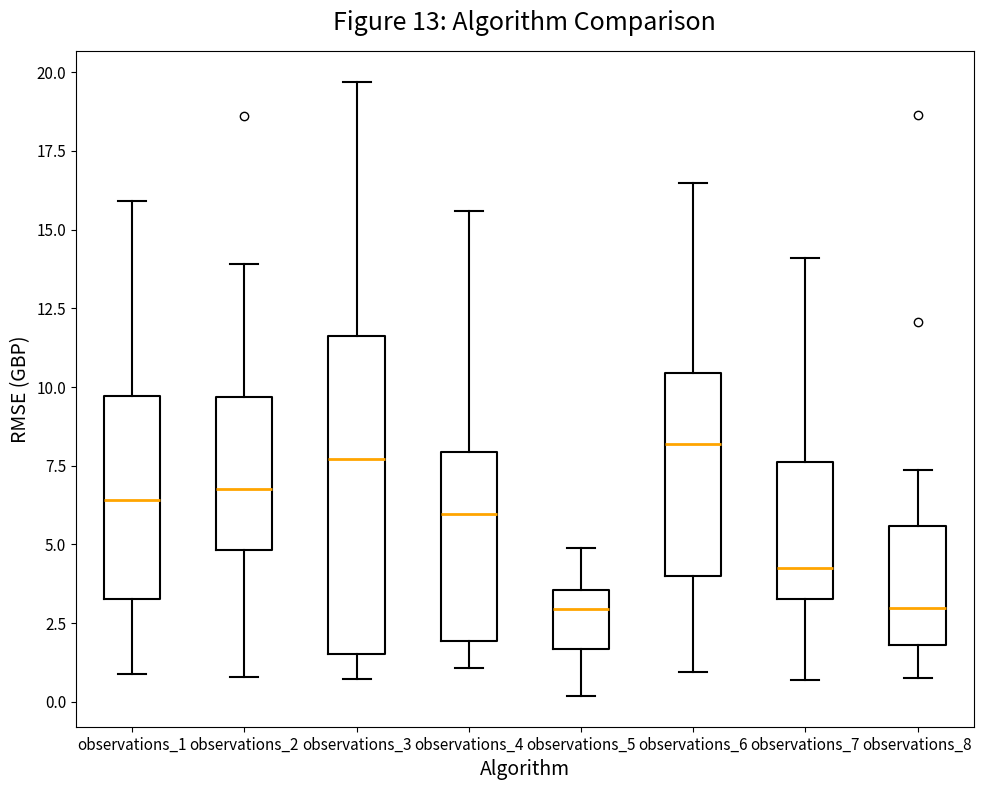

Which box is the tallest, from its lower edge to its upper edge?

observations_3